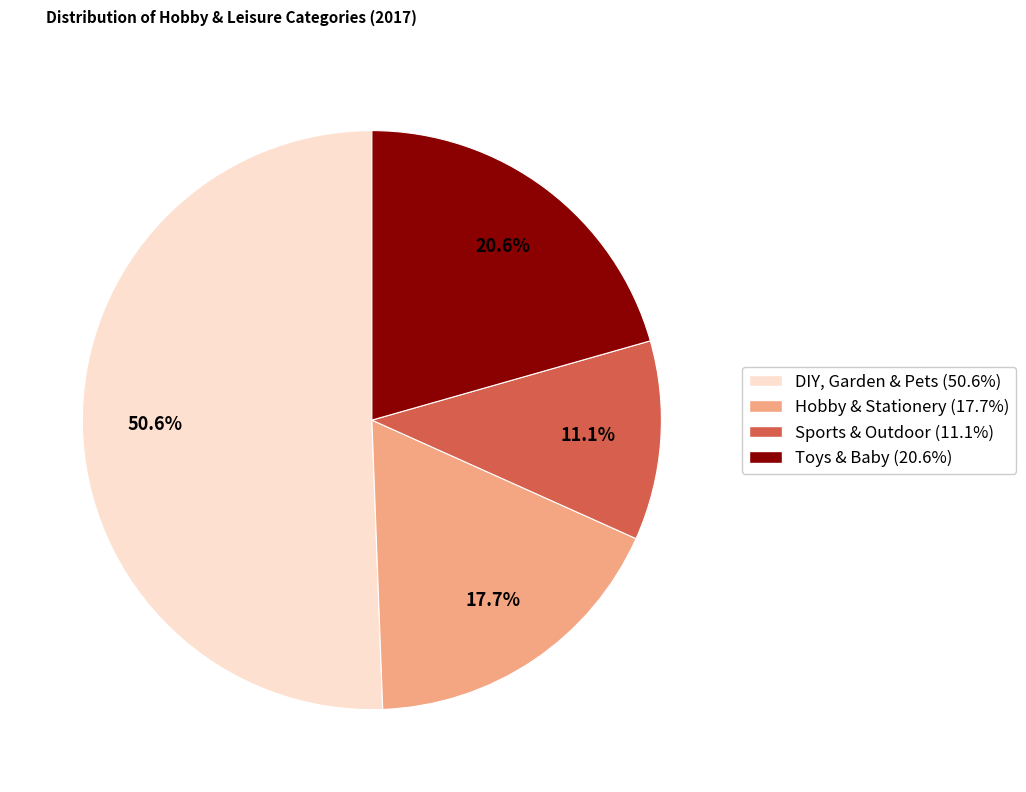

Which category has the biggest portion of the pie?

DIY, Garden & Pets